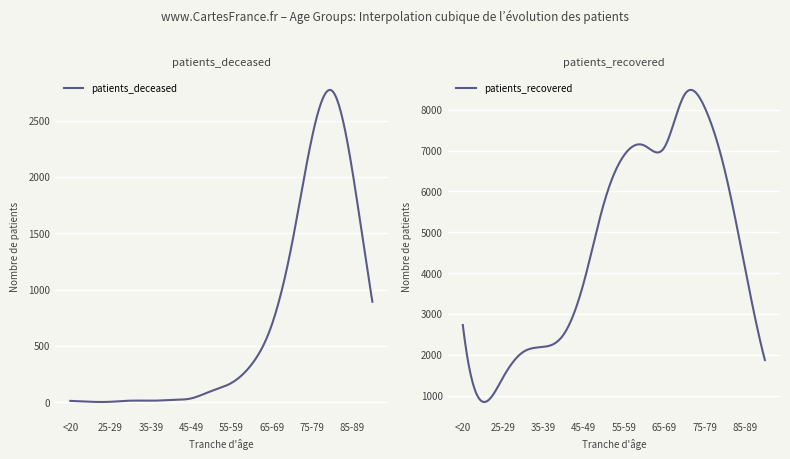

What is the total value across all series at 45-49?

3789